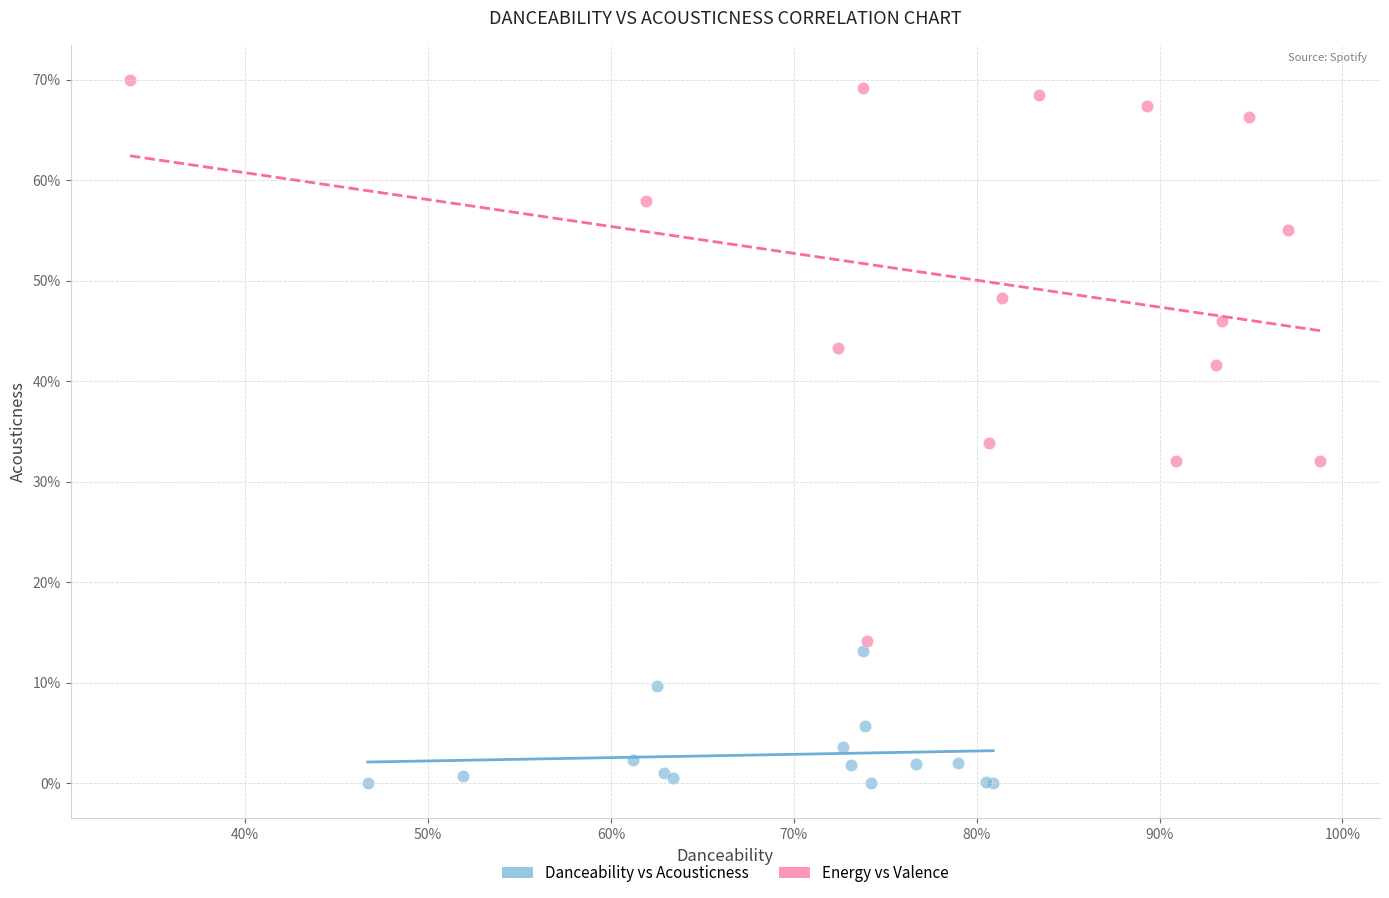

Which series contains the lowest Y value?

Danceability vs Acousticness